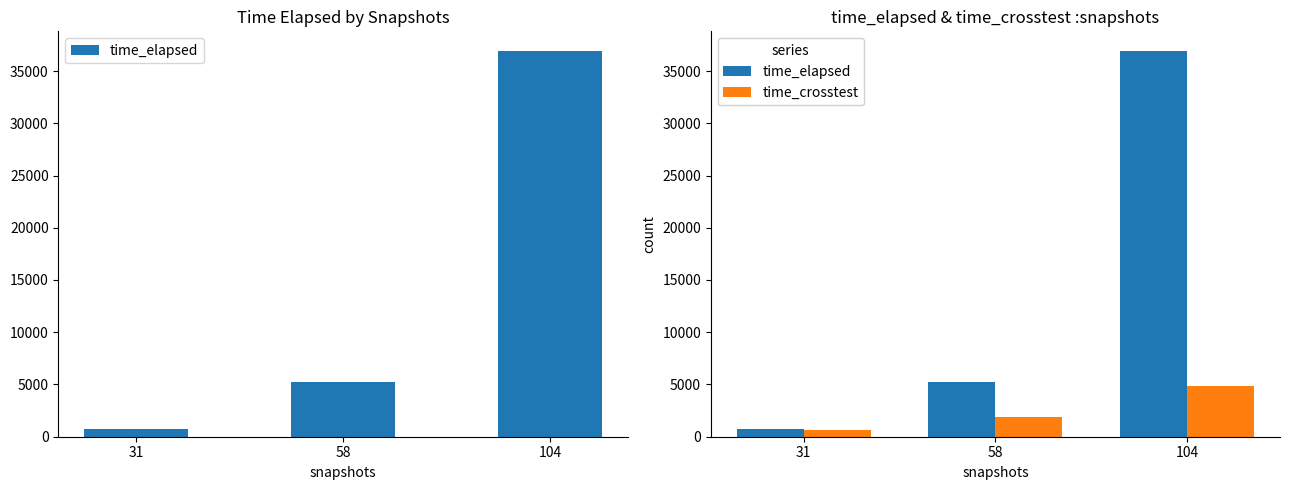

At 31, list the series in order from smallest to largest.

time_crosstest, time_elapsed